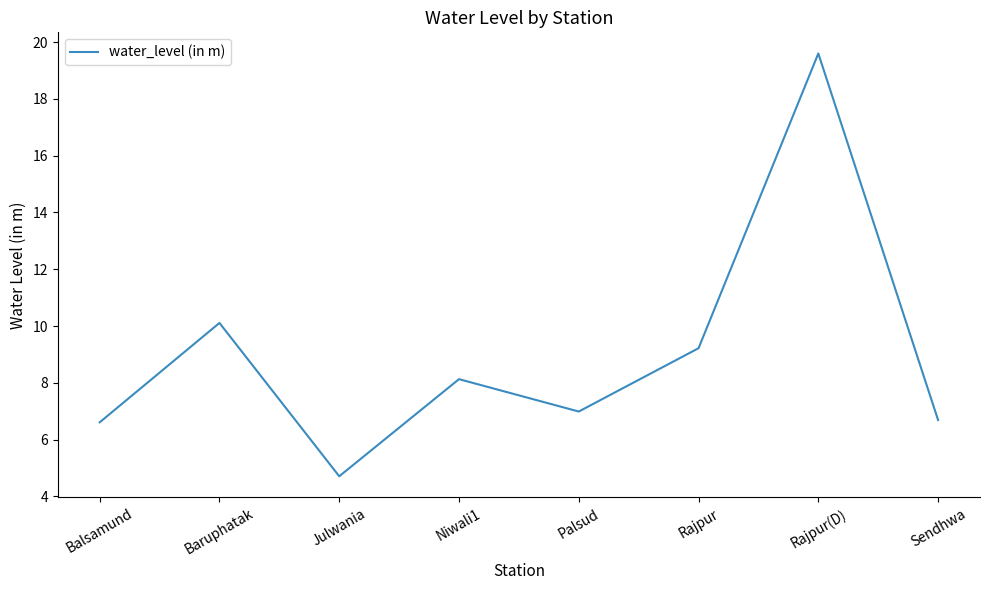

How many distinct data groups are displayed?

1